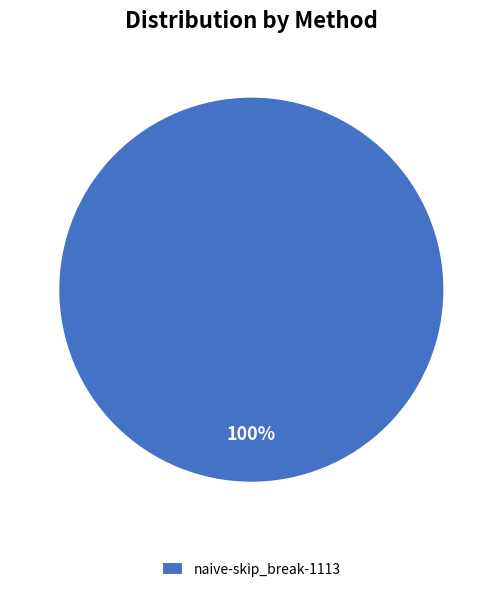

Rank the categories by value from lowest to highest.

naive-skip_break-1113